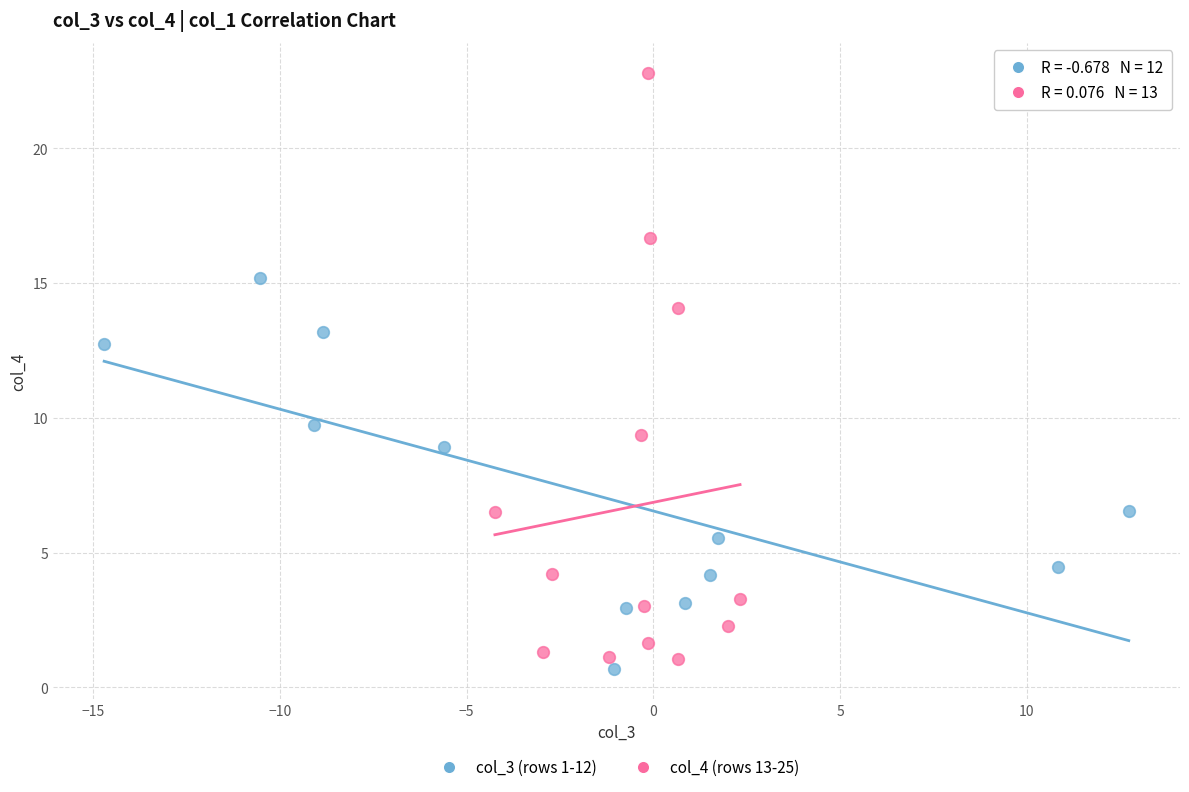

Which series has the largest Y range (max minus min)?

col_4 (rows 13-25)